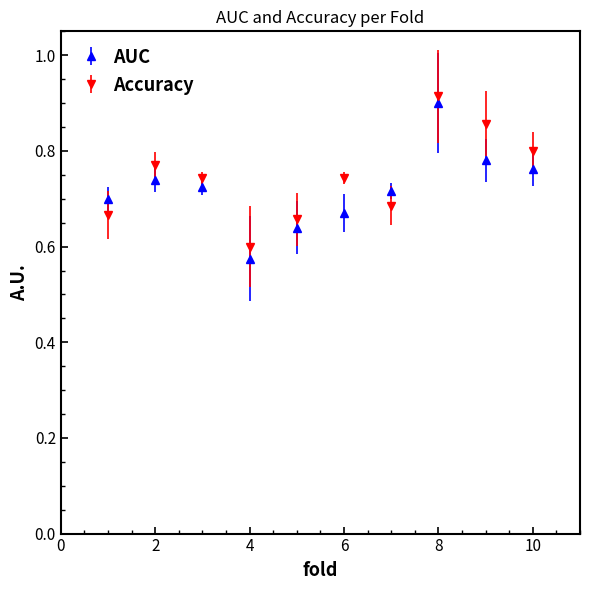

True or false: AUC has more than 0 points higher than both neighbors.

True